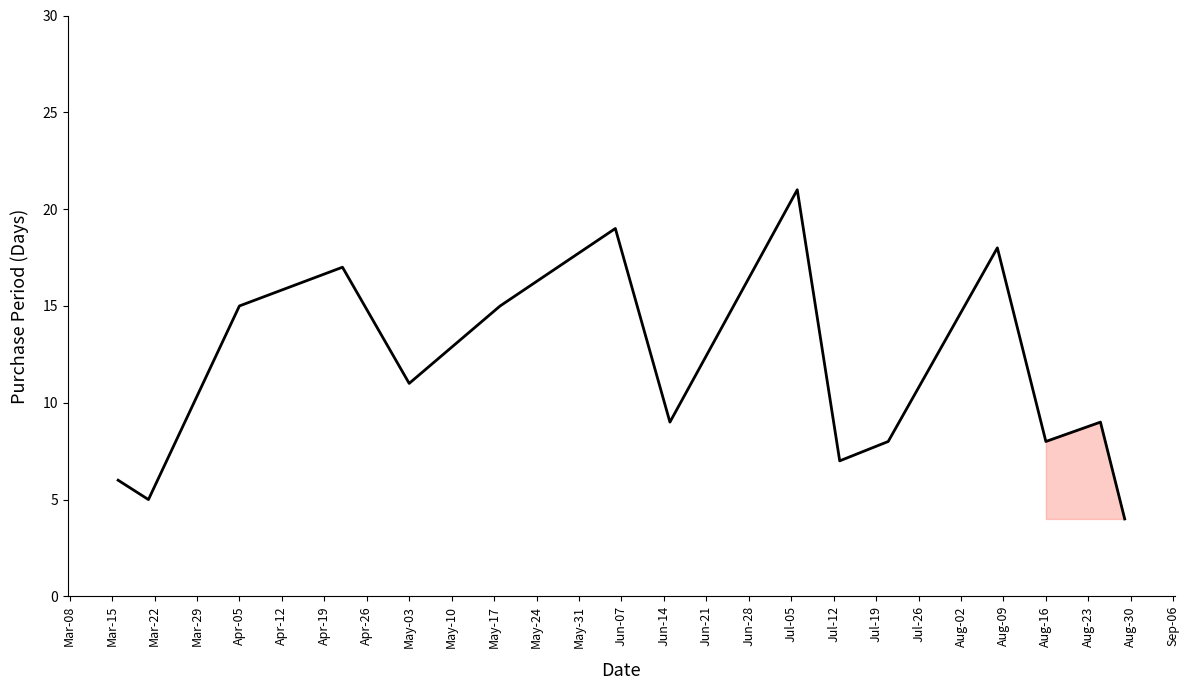

What is the maximum value shown in the chart?

21